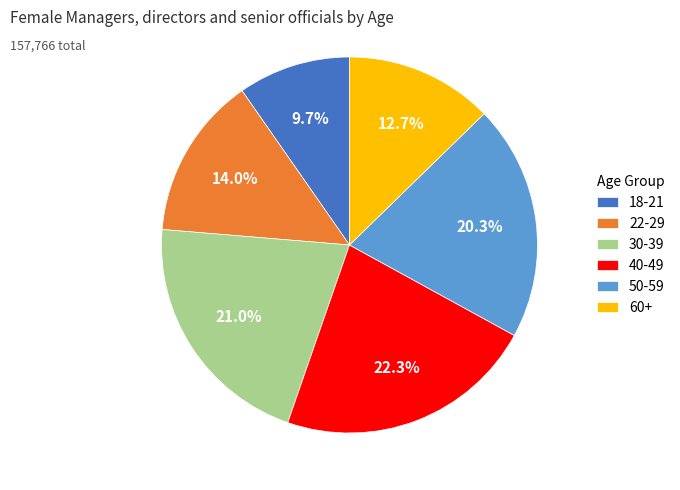

To the nearest percent, what is the combined percentage of 22-29 and 60+?

27%